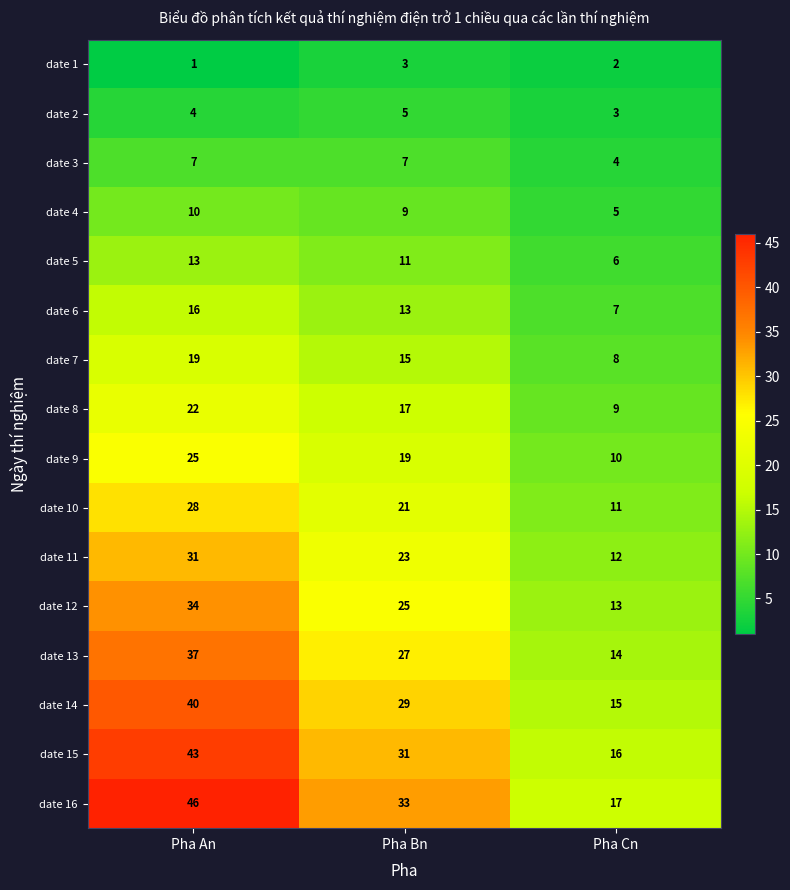

List the series in order of their peak value, lowest first.

date 1, date 2, date 3, date 4, date 5, date 6, date 7, date 8, date 9, date 10, date 11, date 12, date 13, date 14, date 15, date 16